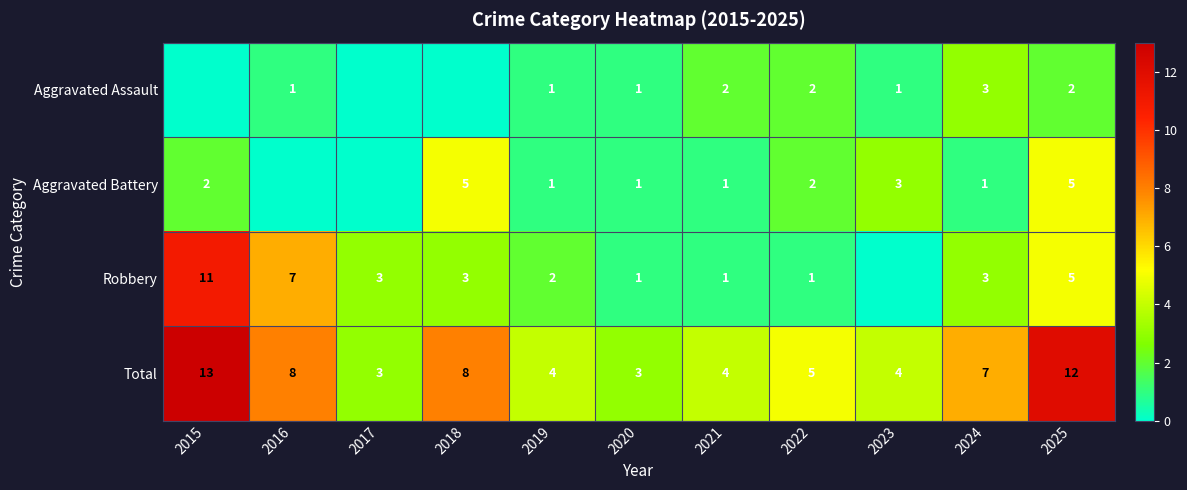

The Total series shows 7 at 2021. True or false?

False